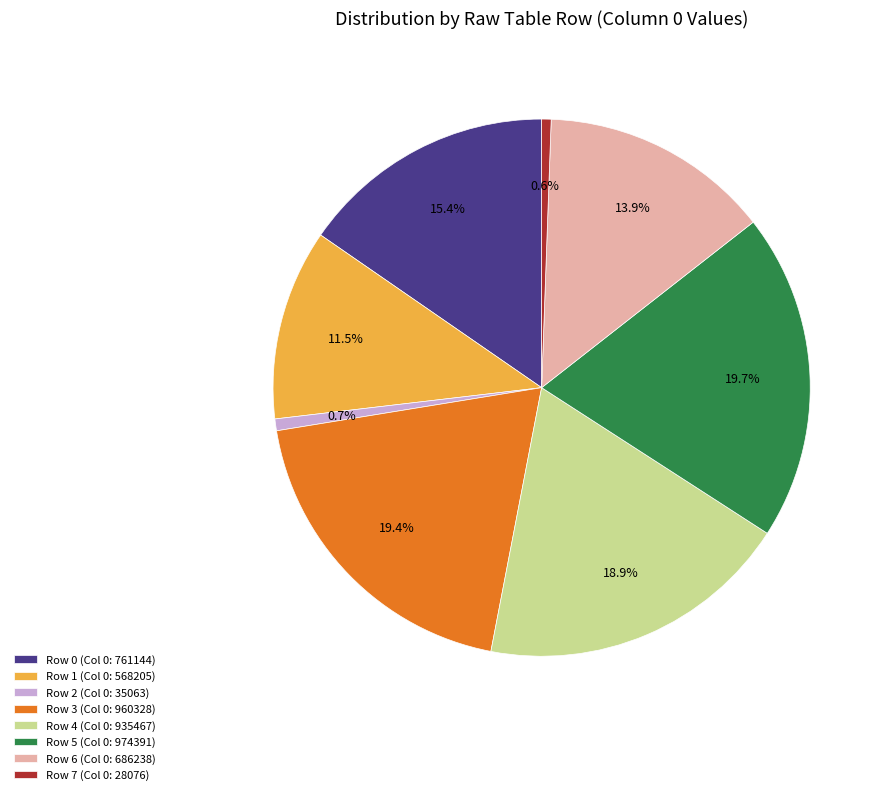

Which has a higher value, Row 5 (Col 0: 974391) or Row 0 (Col 0: 761144)?

Row 5 (Col 0: 974391)